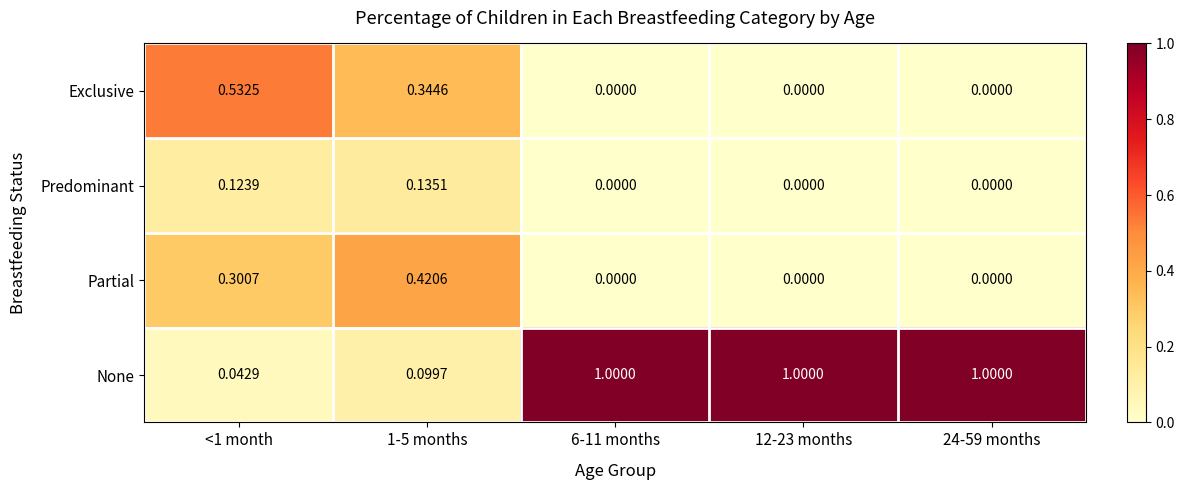

Which series has the largest range (max minus min)?

None